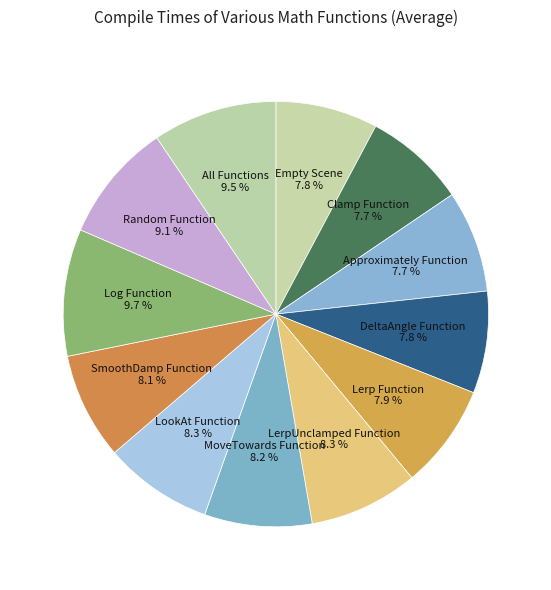

Is the sum of Random Function and LookAt Function greater than half?

No